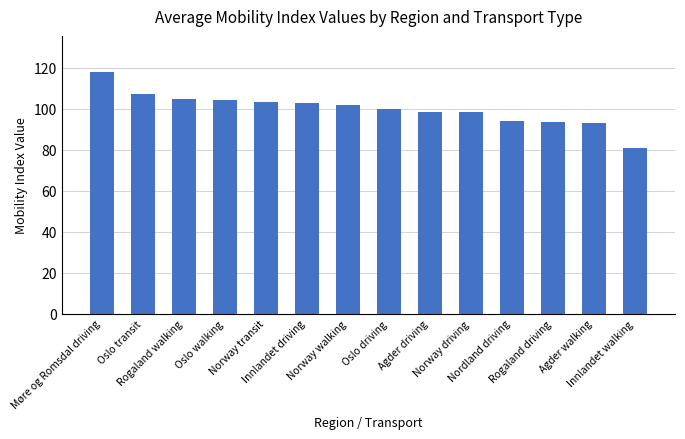

What is the change in value from Nordland driving to Innlandet walking?

-13.5